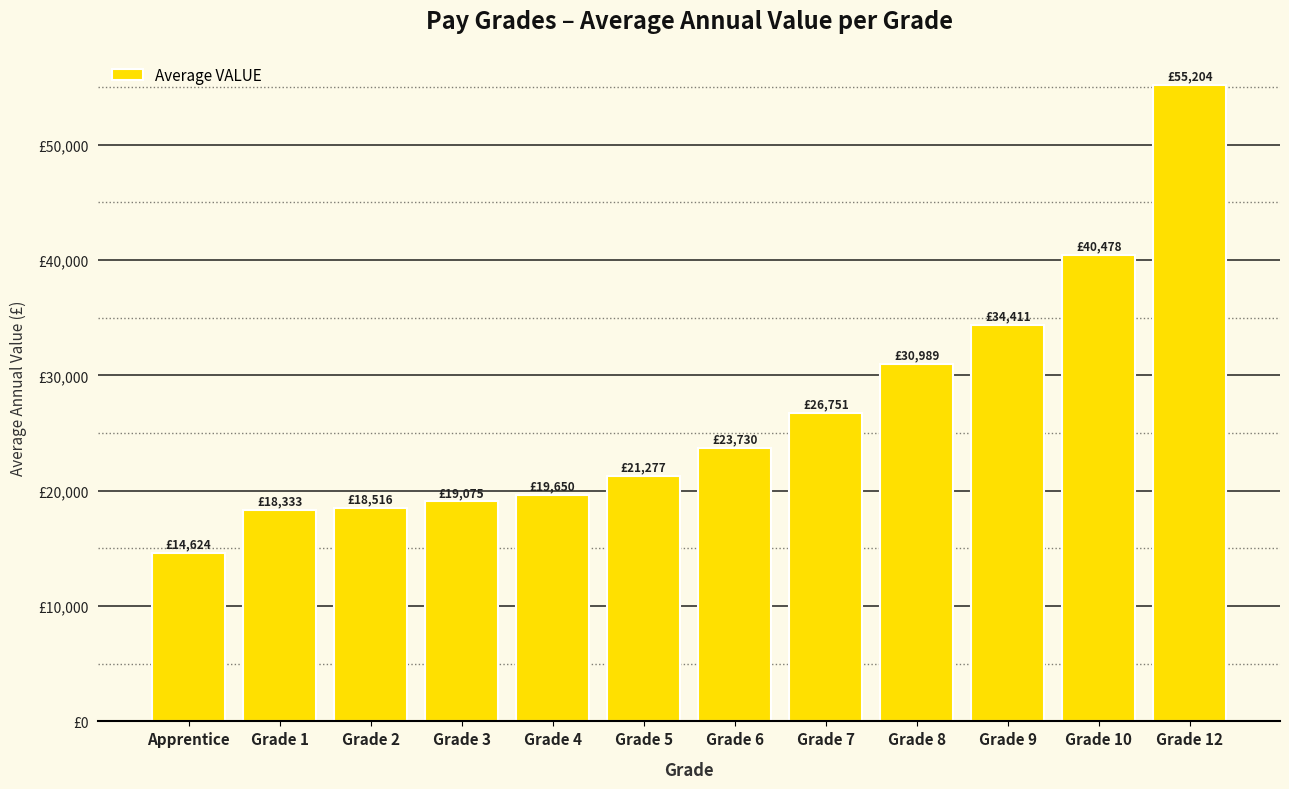

Does the chart contain any negative values?

No